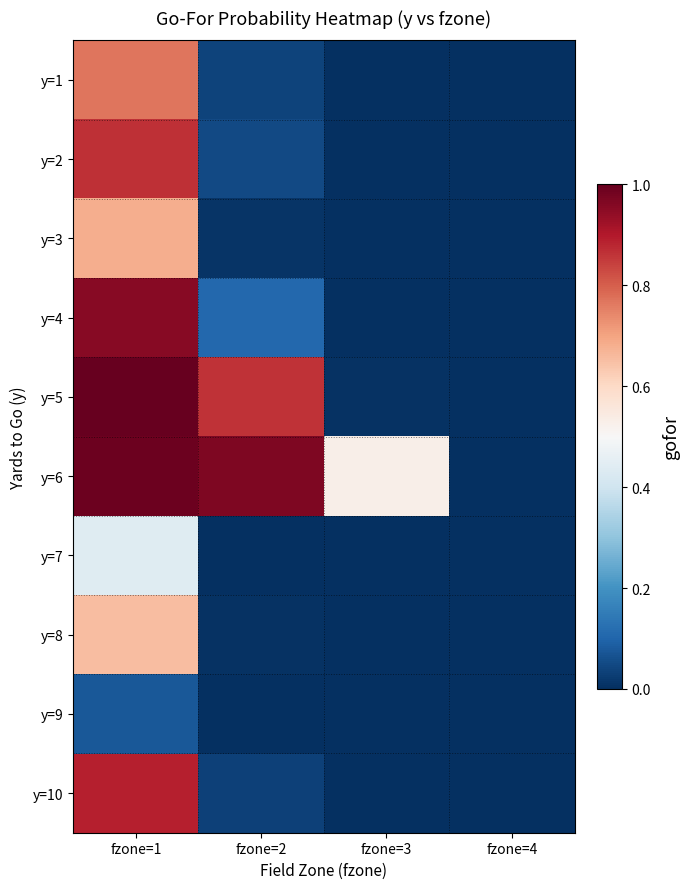

Between fzone=2 and fzone=3, which series saw the biggest shift?

y=5